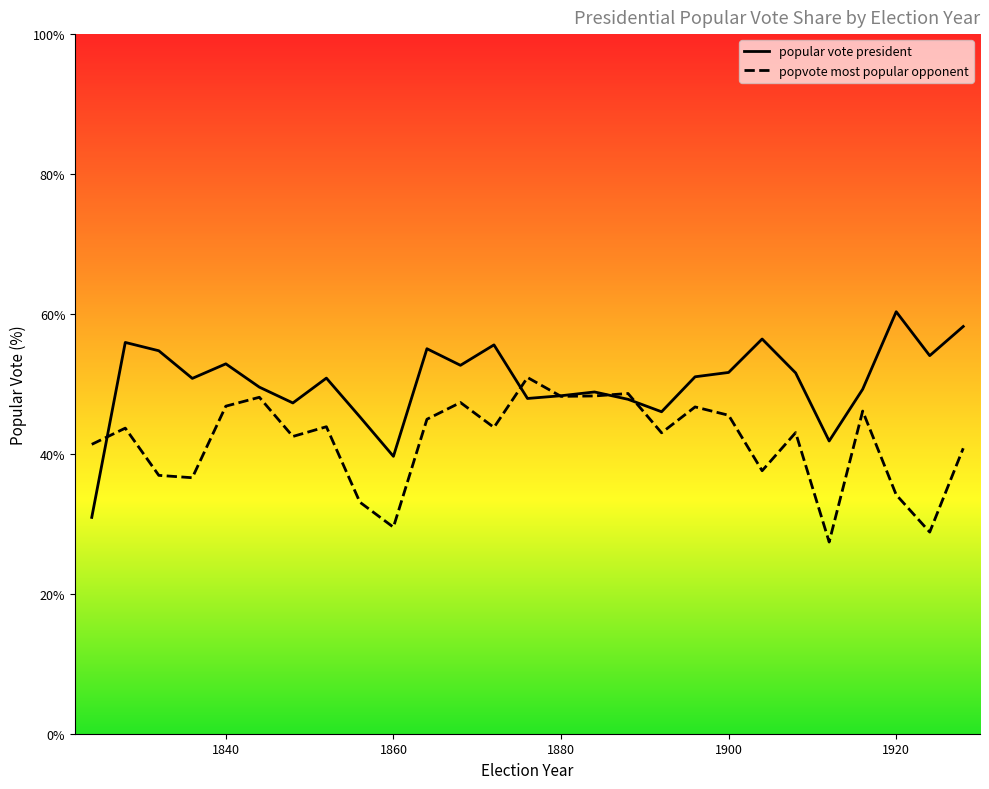

What is the smallest value displayed?

27.4